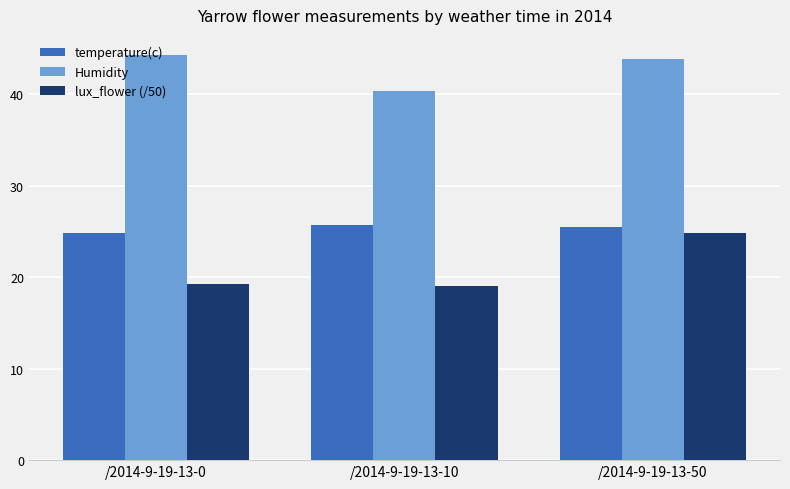

The value of temperature(c) at /2014-9-19-13-10 is 36.9. True or false?

False